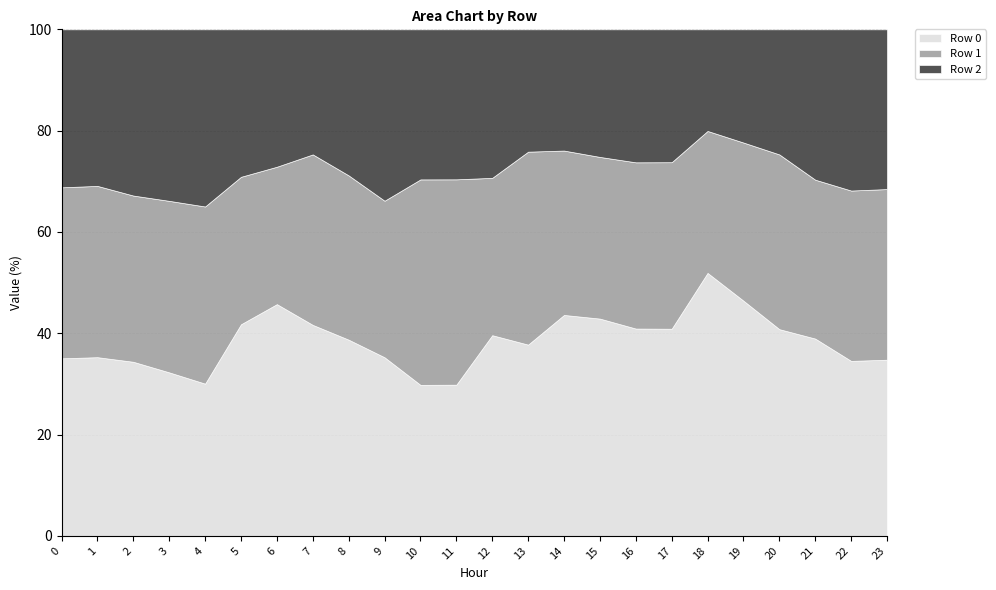

What is the maximum value for Row 0?

51.9